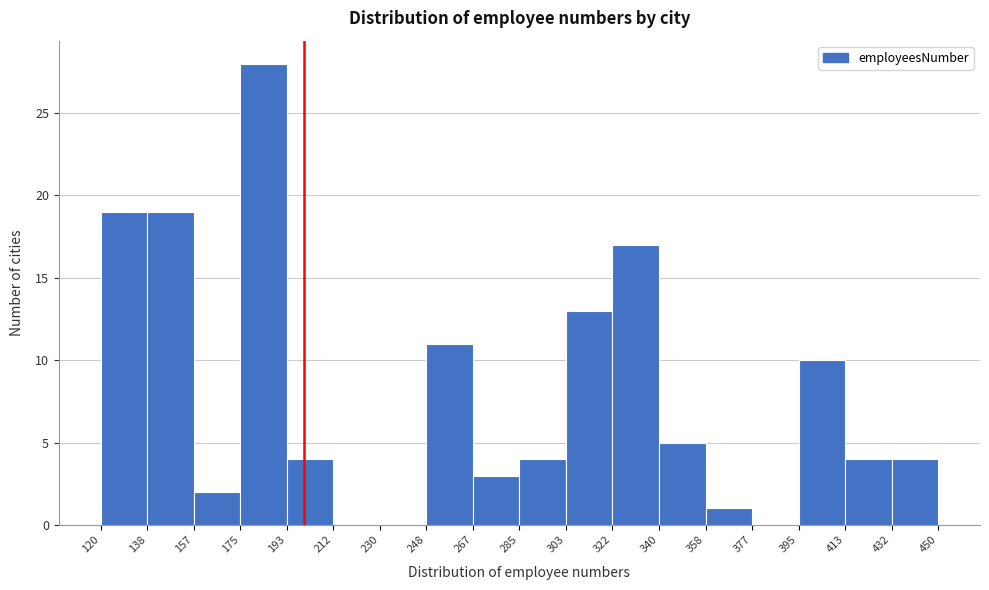

Reading left to right, list every bar in this chart as the range it spans on the x-axis followed by its height. The values are not printed on the chart, so give them approximately, as read against the axis.

120 to 138: 19
138 to 157: 19
157 to 175: 2
175 to 193: 28
193 to 212: 4
212 to 230: 0
230 to 248: 0
248 to 267: 11
267 to 285: 3
285 to 303: 4
303 to 322: 13
322 to 340: 17
340 to 358: 5
358 to 377: 1
377 to 395: 0
395 to 413: 10
413 to 432: 4
432 to 450: 4